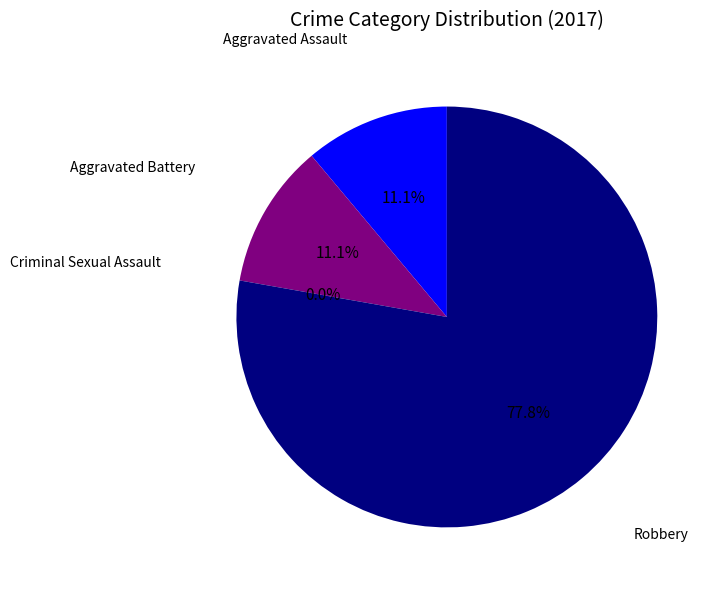

What percentage is NOT represented by Aggravated Assault?

88.9%